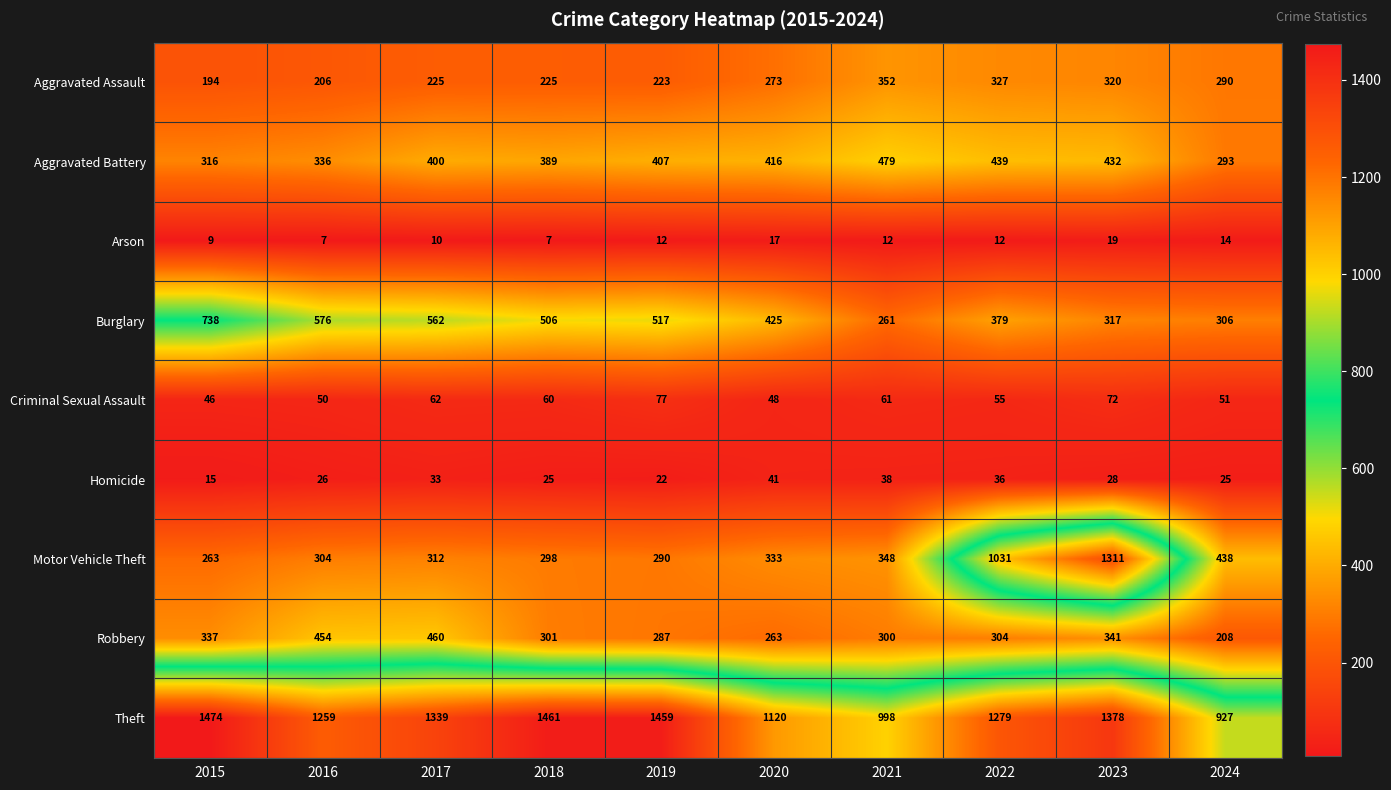

Which series has the largest range (max minus min)?

Motor Vehicle Theft